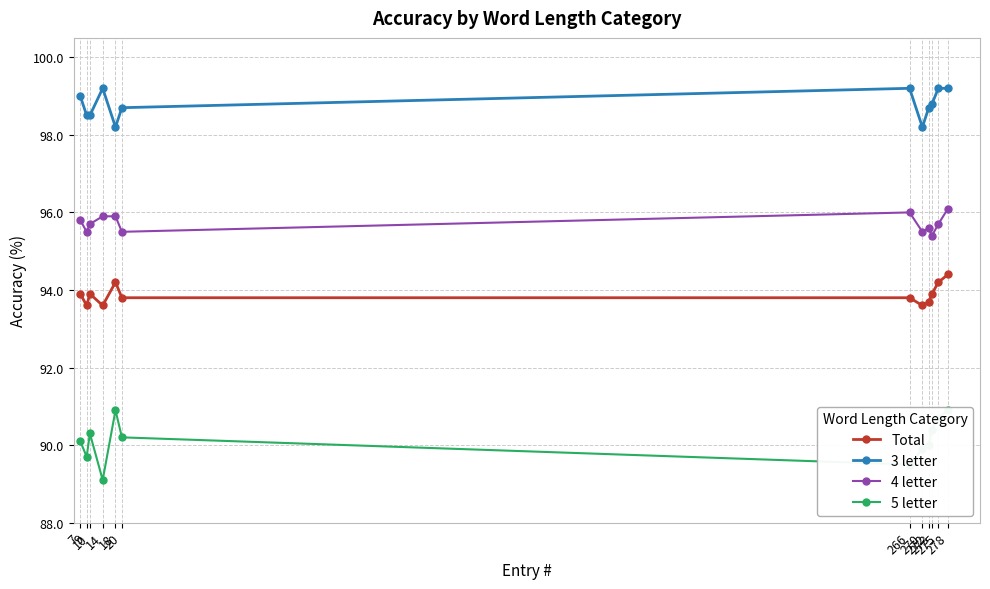

Where is the first local maximum for Total?

10